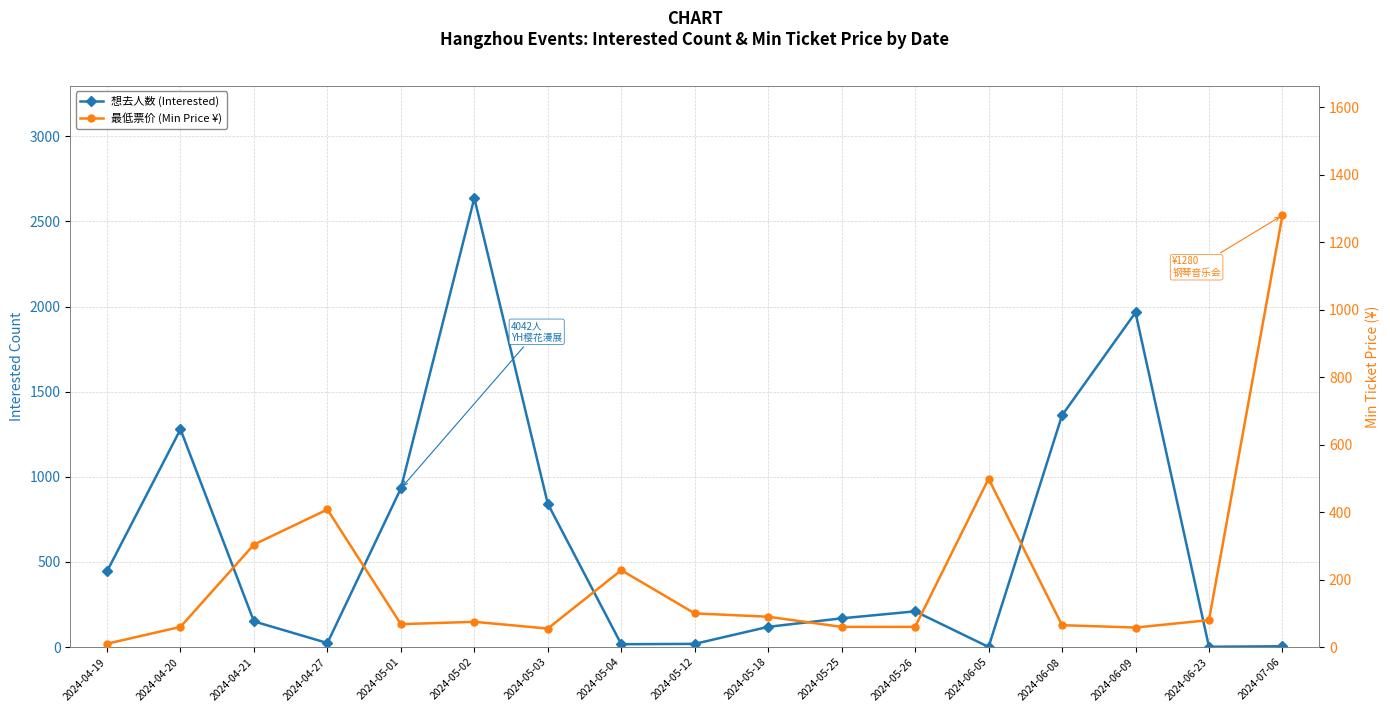

What is the average value of the 想去人数 (Interested) series?

599